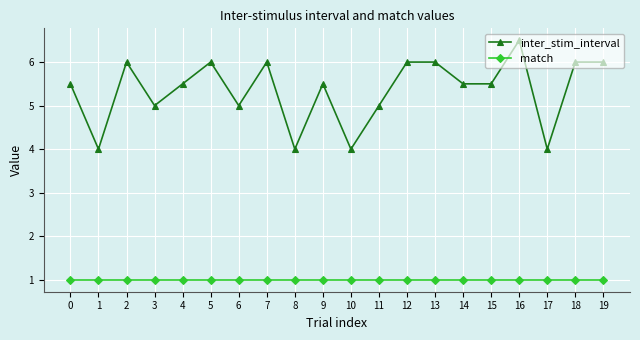

At which category does inter_stim_interval reach its first local valley?

1